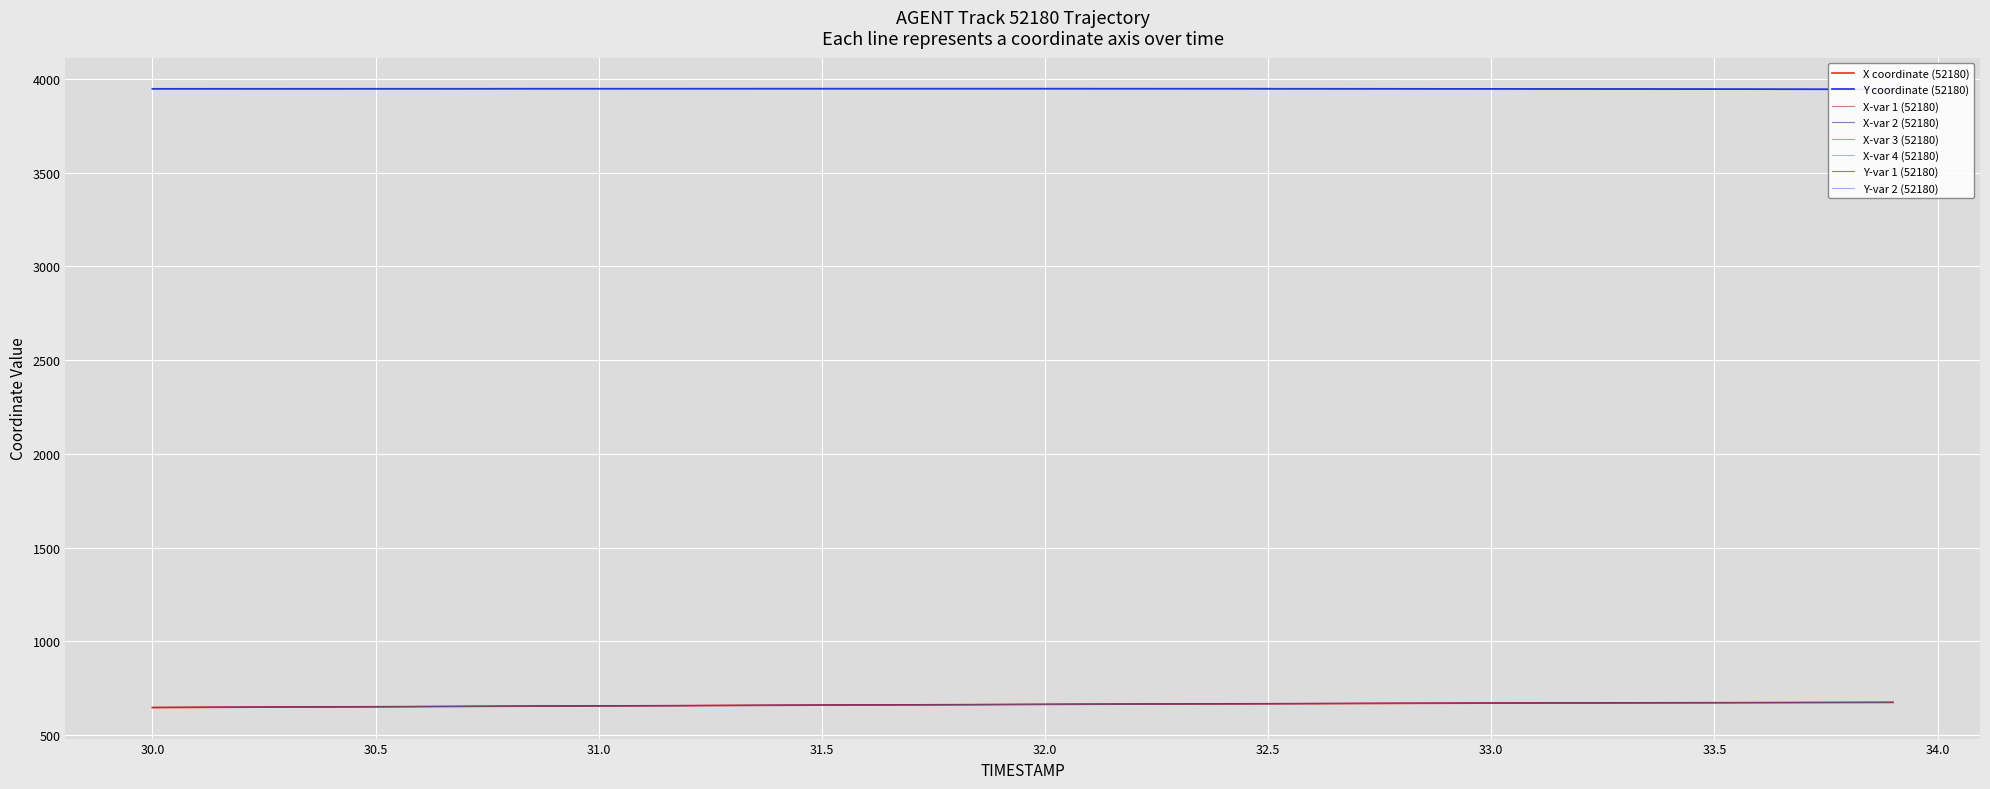

What is the highest value of the X-var 4 (52180) series?

674.3